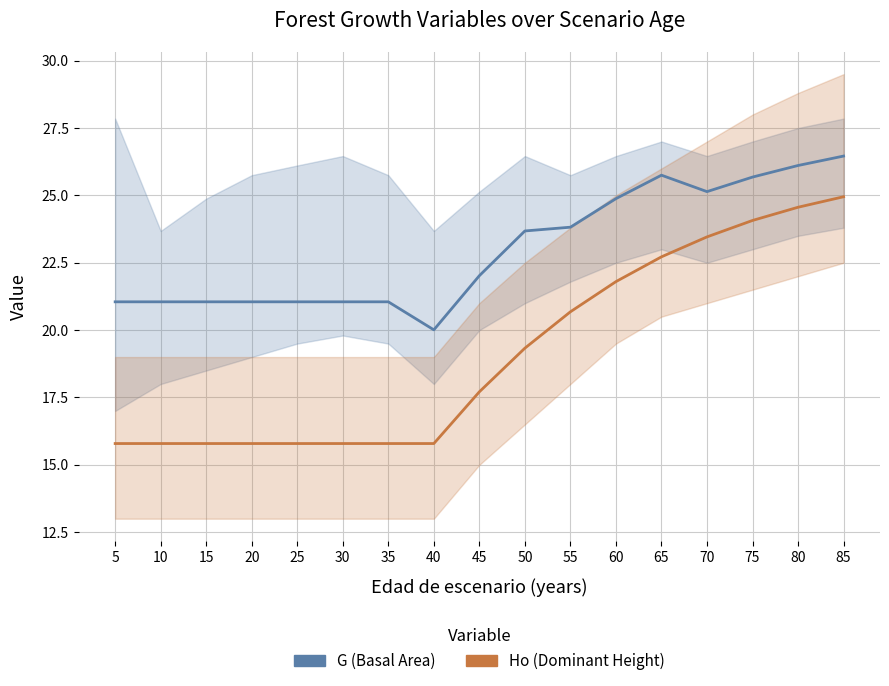

Between 75 and 85, which is larger?

85